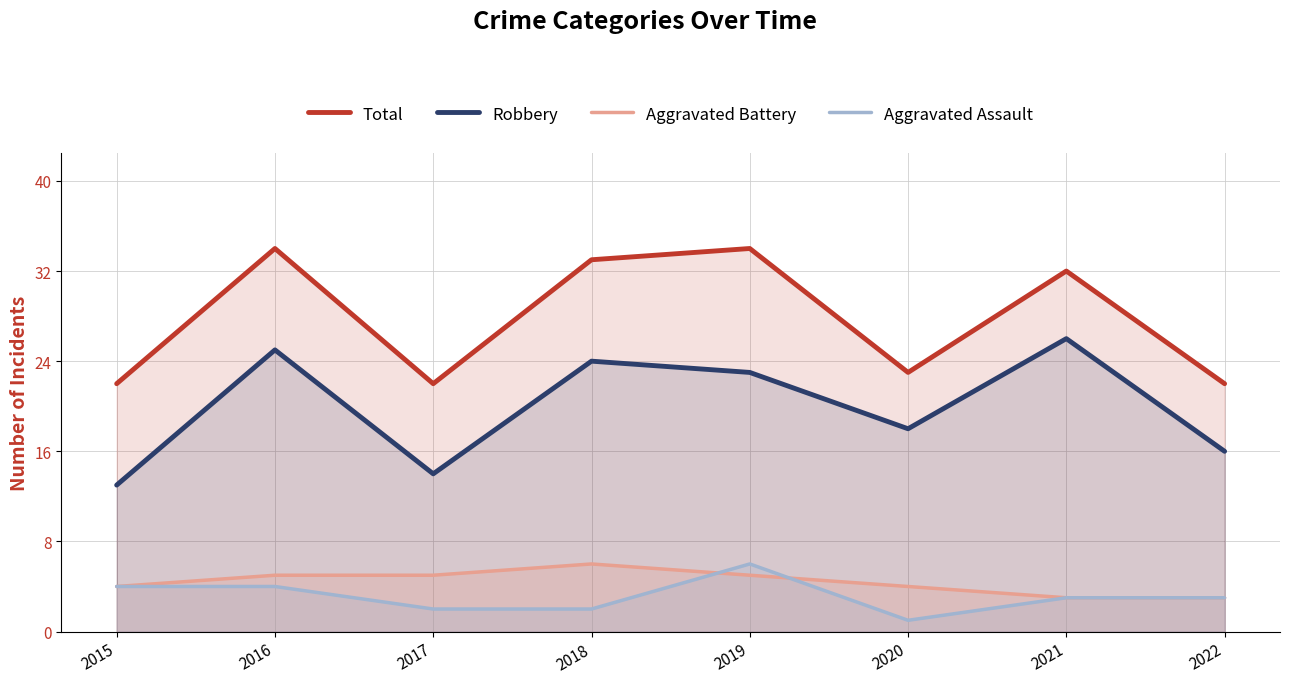

The Aggravated Assault series shows 2 at 2018. True or false?

True